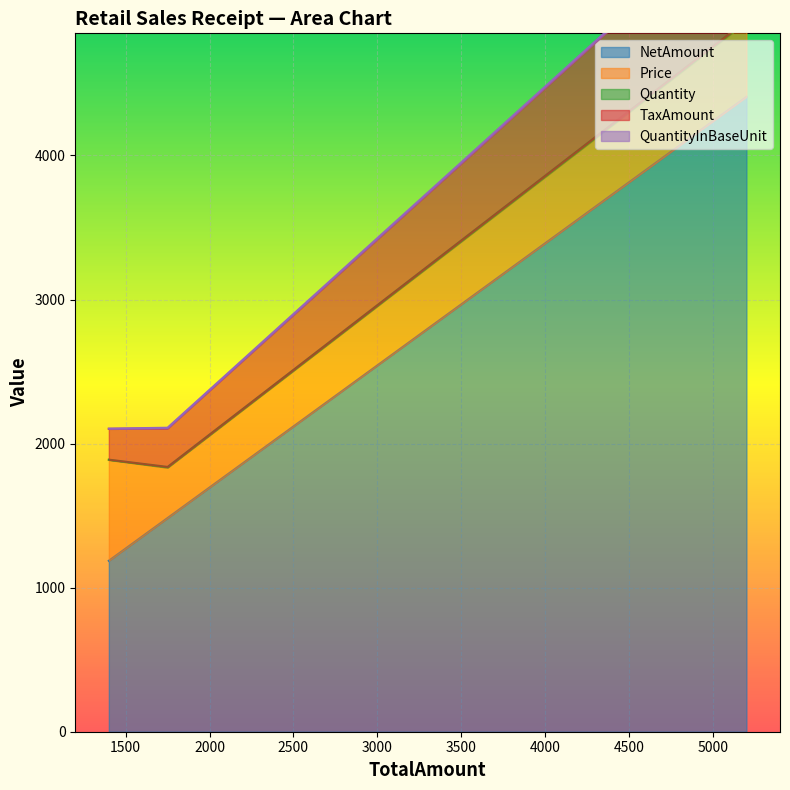

Reading left to right, transcribe all the data shown in this chart.

NetAmount: 5200=4406.8	1750=1483.0	1400=1186.4
Price: 5200=520.0	1750=350.0	1400=700.0
Quantity: 5200=10.0	1750=5.0	1400=2.0
TaxAmount: 5200=793.2	1750=266.9	1400=213.6
QuantityInBaseUnit: 5200=10.0	1750=5.0	1400=2.0